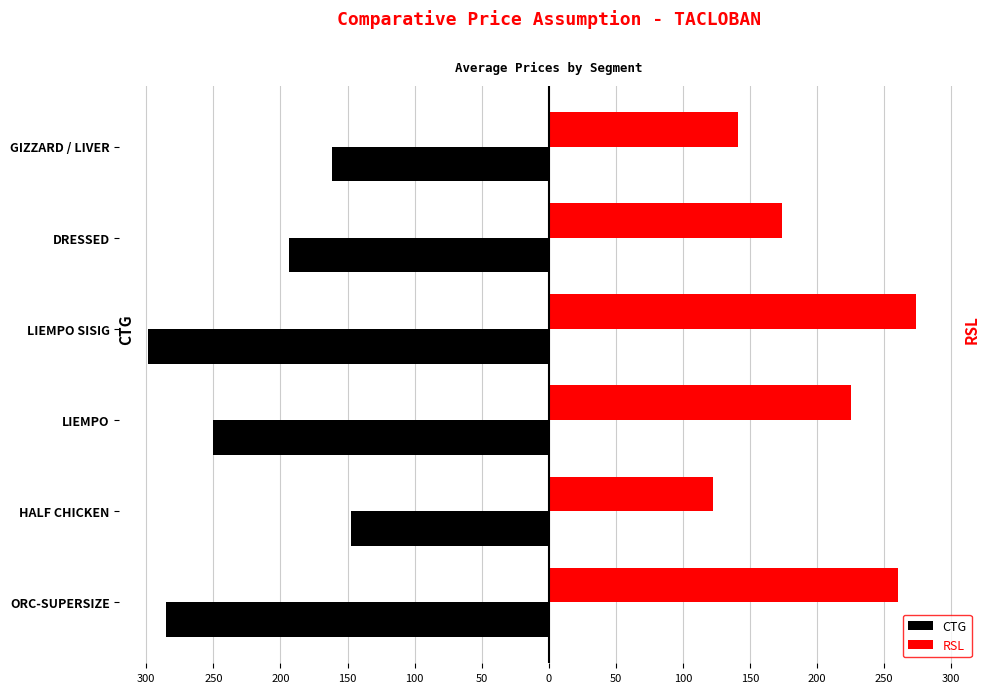

Reading left to right, transcribe all the data shown in this chart.

CTG: -285.0	-147.5	-250.0	-299.0	-193.5	-161.2
RSL: 260.0	122.5	225.0	274.0	173.5	141.2